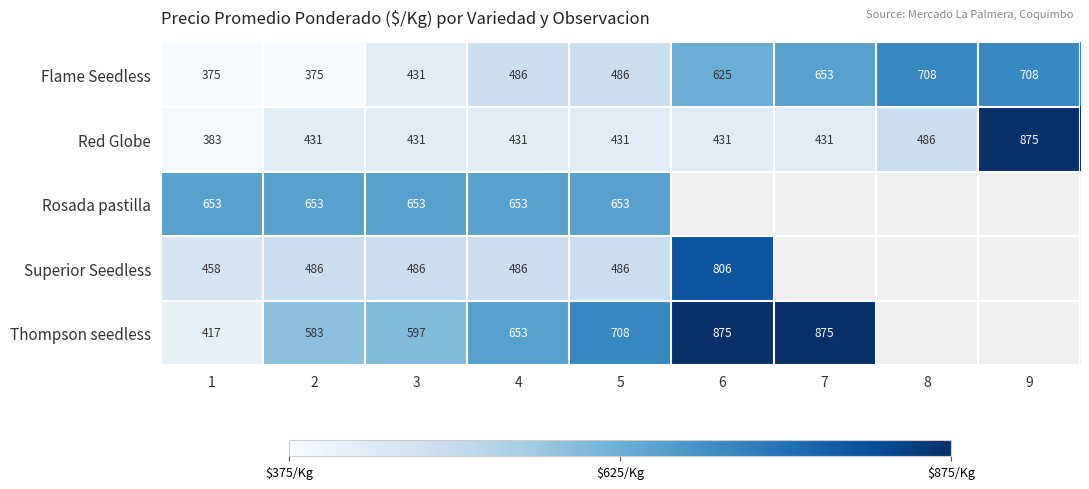

What is the sum of the Rosada pastilla values at 4 and 5?

1306